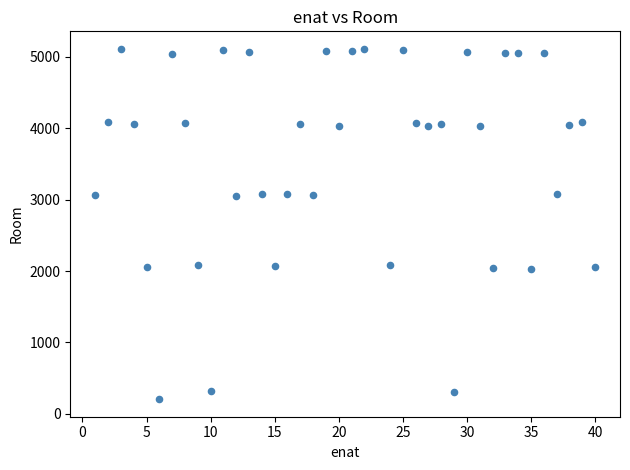

What is the range of X values (max minus min)?

39